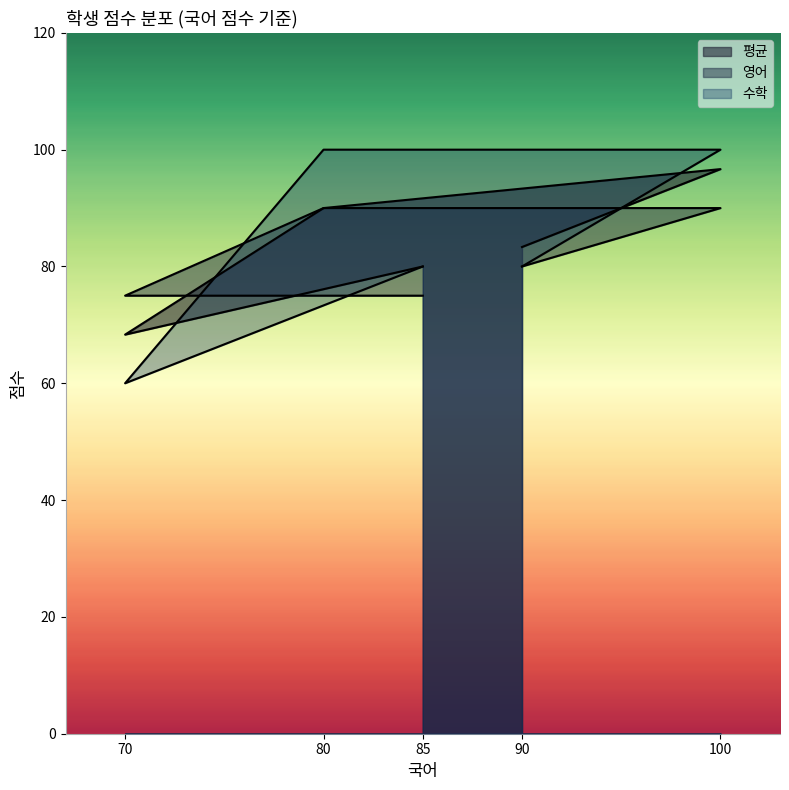

What is the sum of all 수학 values?

420.0